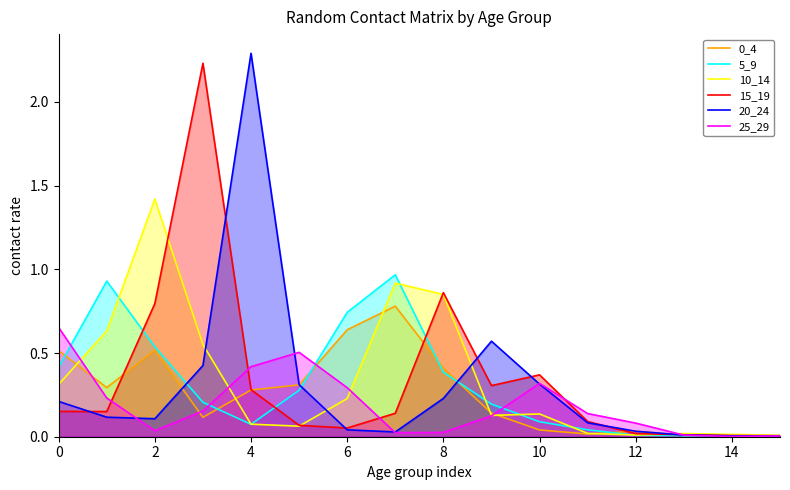

In 25_29, how many points are higher than both neighbors (excluding endpoints)?

2